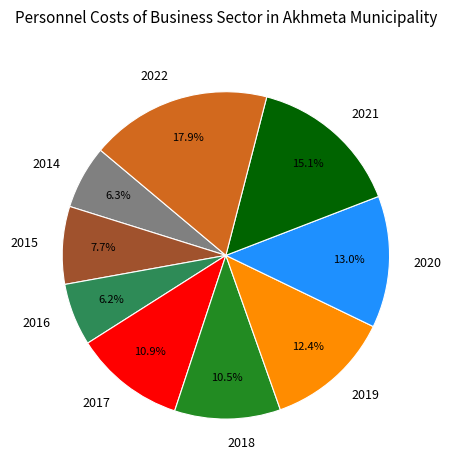

What is the largest slice in the pie chart?

2022